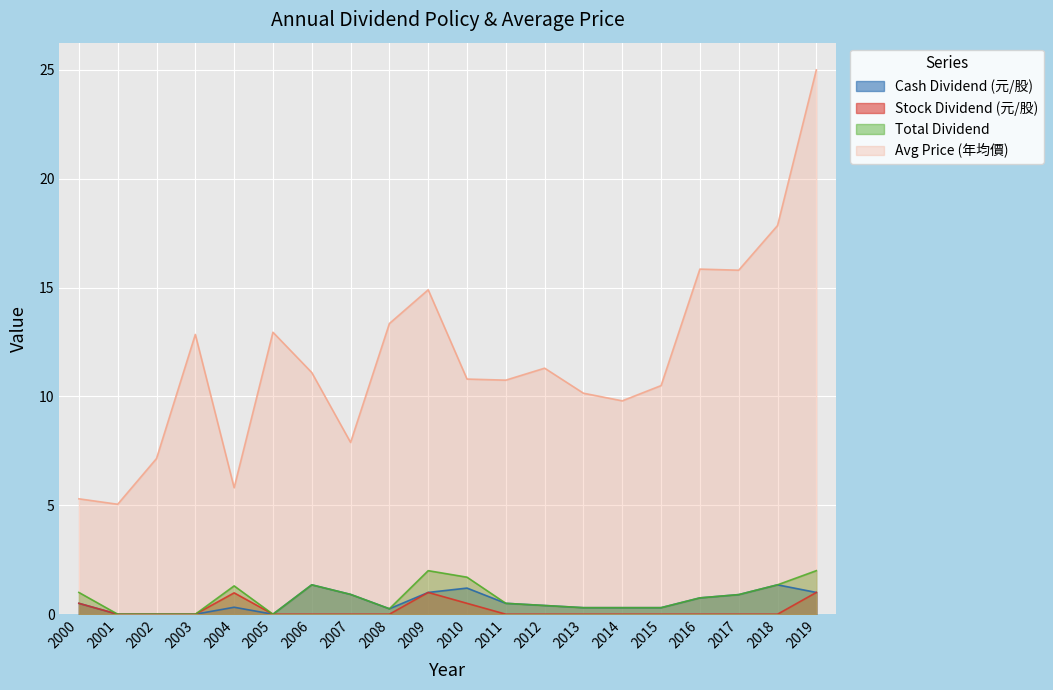

True or false: Stock Dividend (元/股) has more than 1 interior local peaks.

True